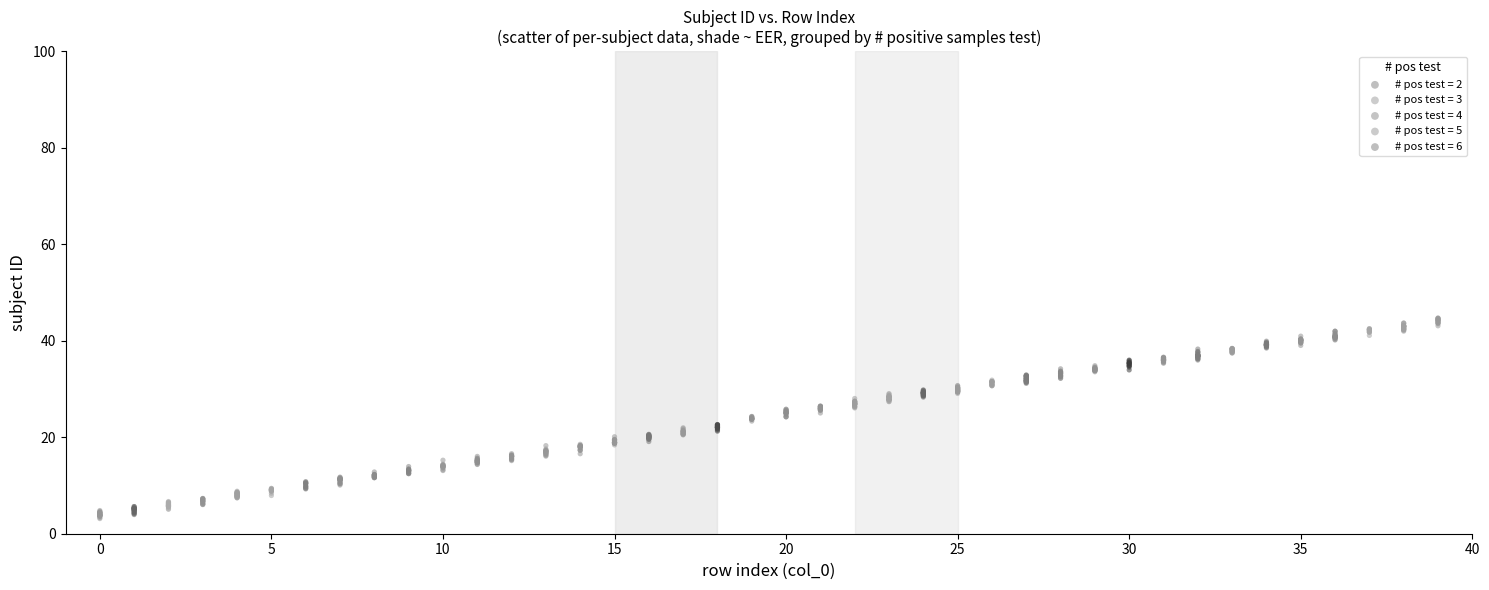

Which series has the widest spread of Y values?

# pos test = 5